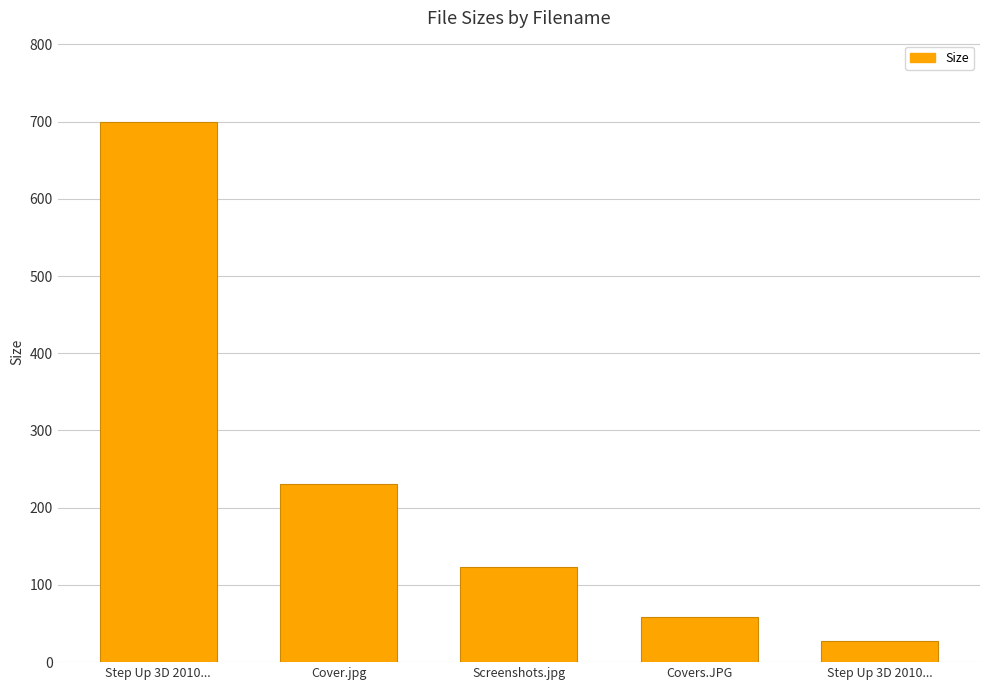

Does the chart contain stacked bars?

No